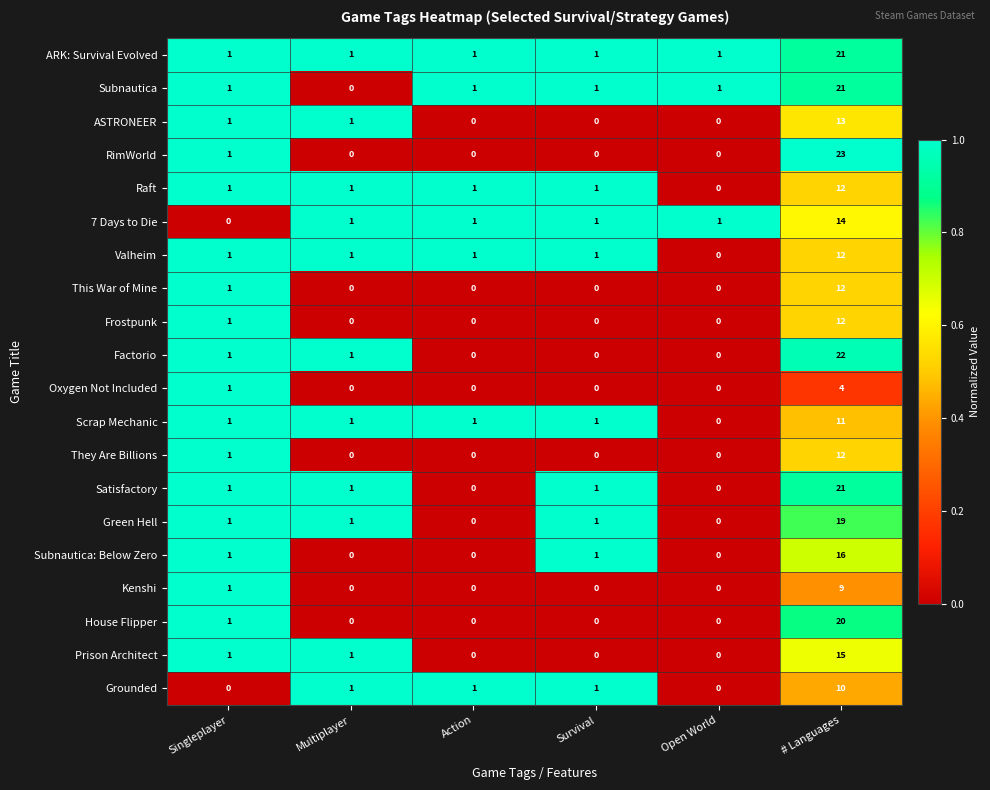

How many values in Scrap Mechanic are above zero?

5